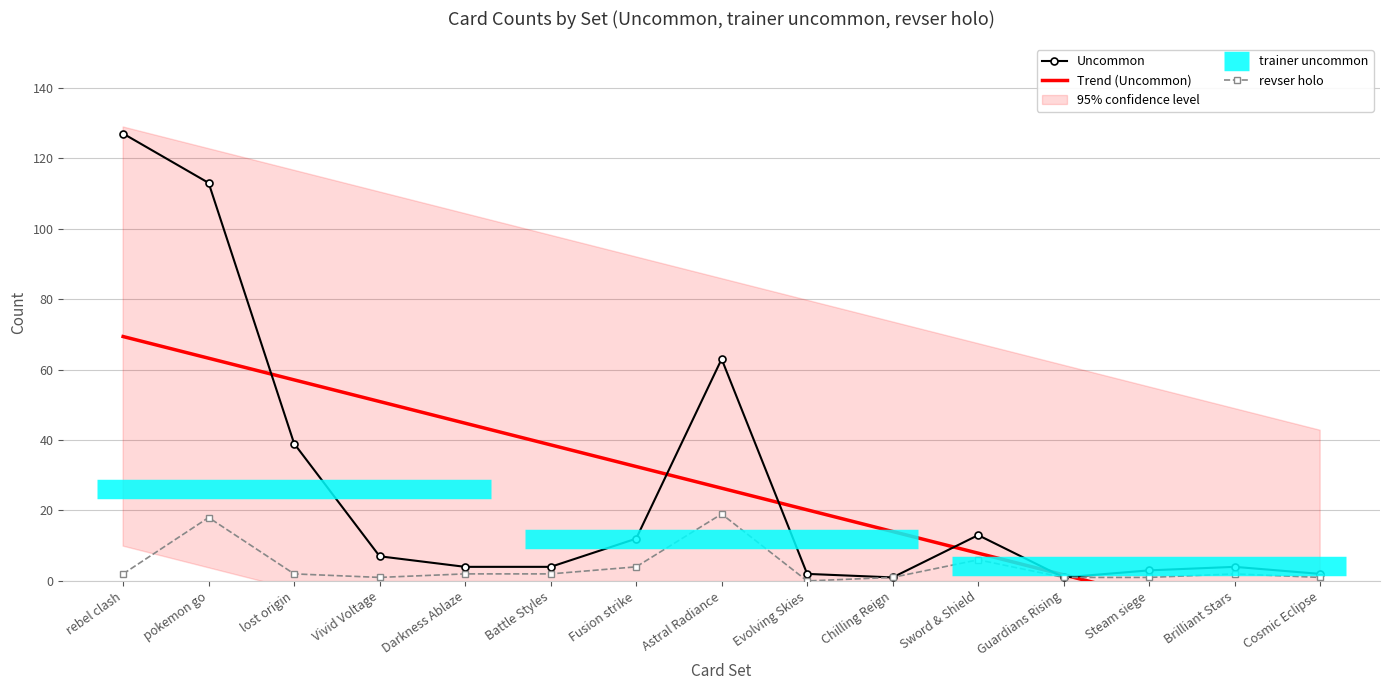

Is the value of revser holo at Darkness Ablaze greater than the value of Uncommon at pokemon go?

No